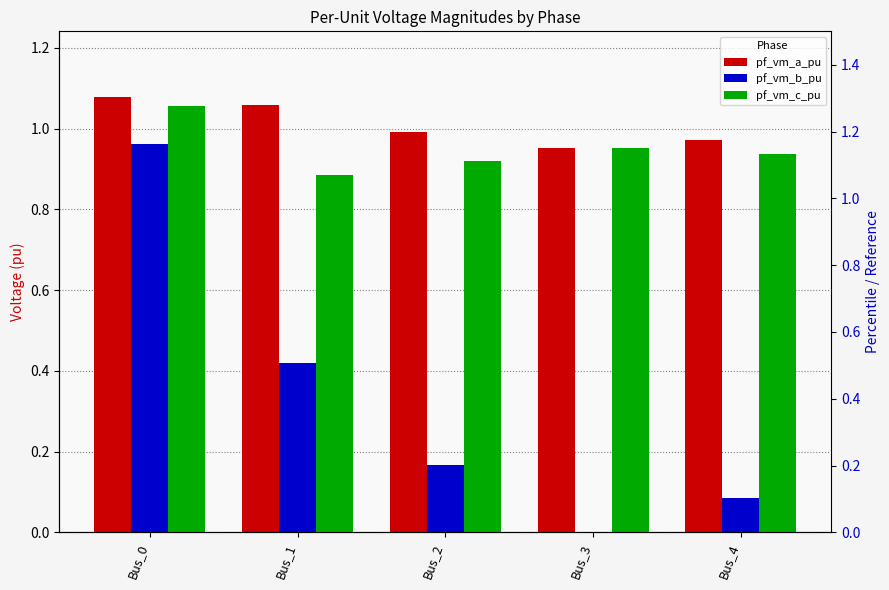

Is the value of pf_vm_c_pu at Bus_0 greater than the value of pf_vm_b_pu at Bus_1?

Yes